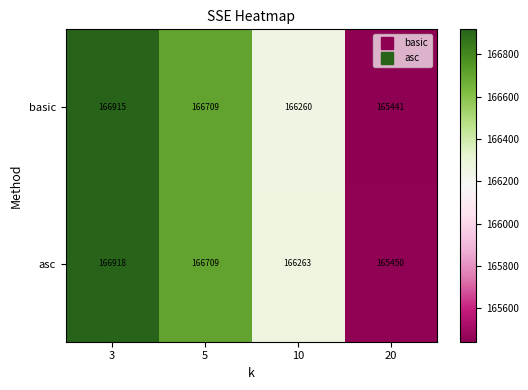

What is the minimum value for basic?

165441